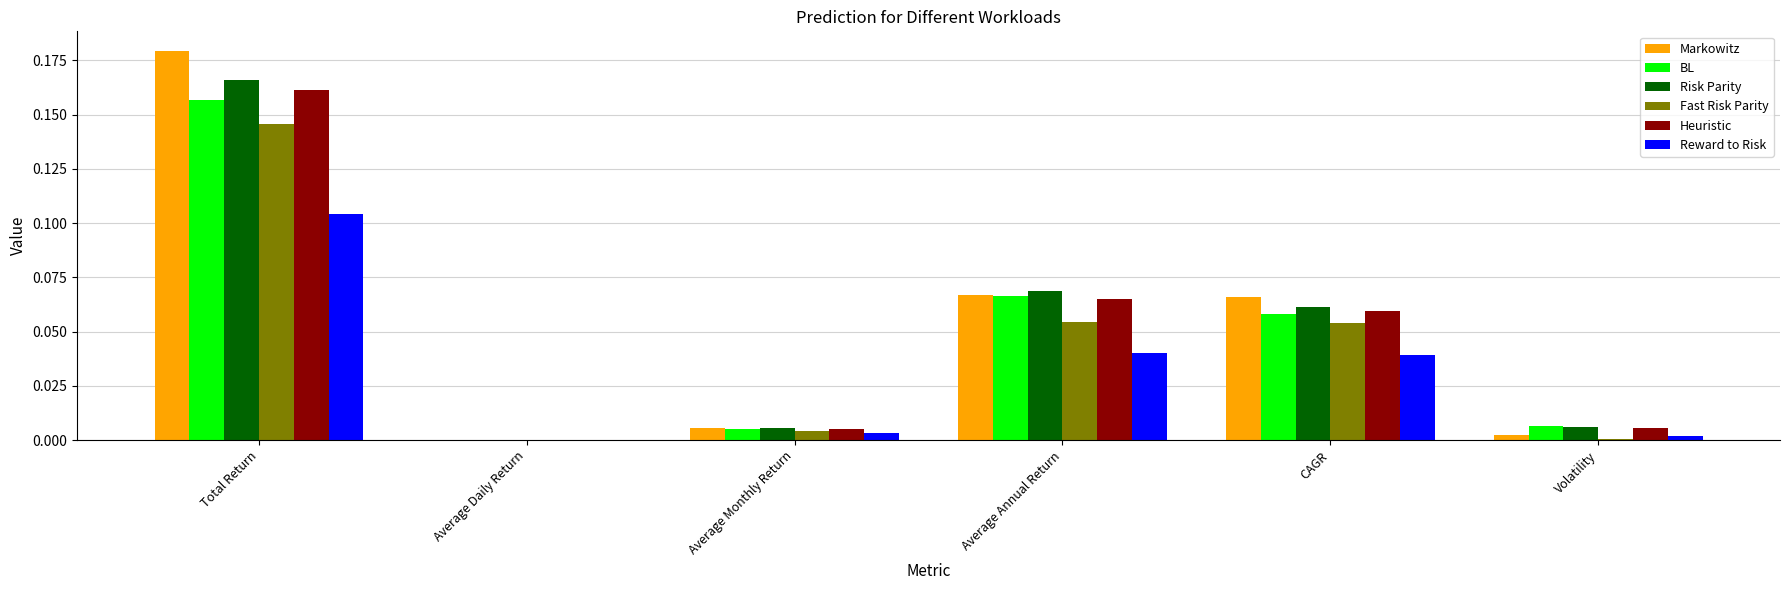

At which label does Fast Risk Parity reach its peak?

Total Return